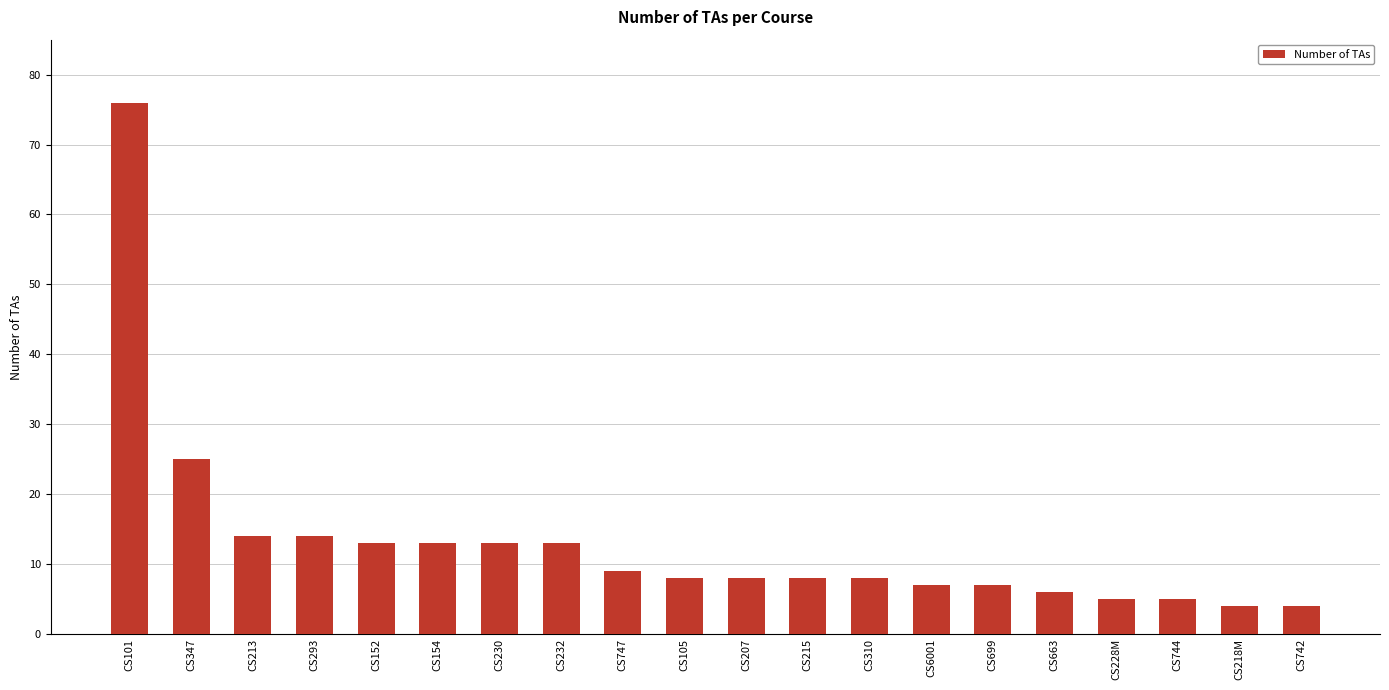

What is the value of the 4th bar from the left?

14